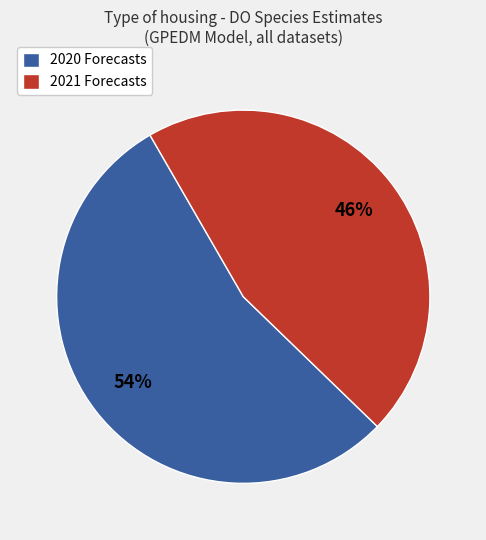

What percentage is the 2020 Forecasts slice, to the nearest percent?

54%